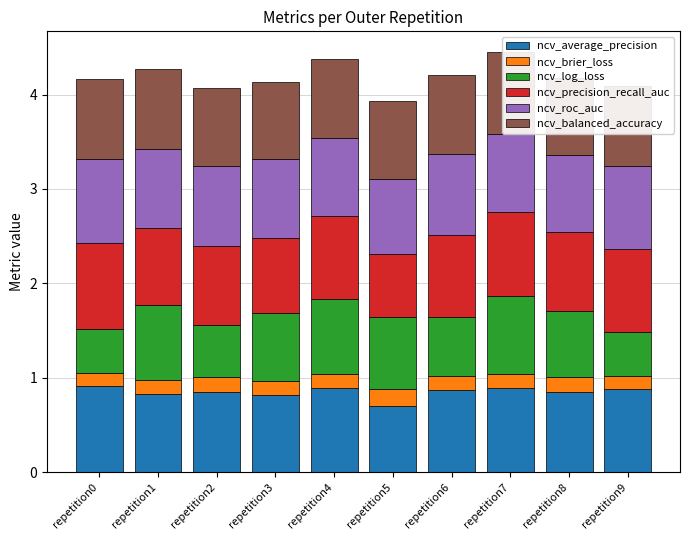

Between repetition2 and repetition6, which series saw the biggest shift?

ncv_log_loss